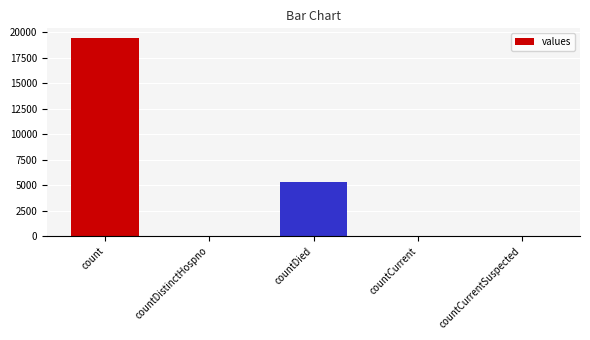

How many data points does each series have?

5